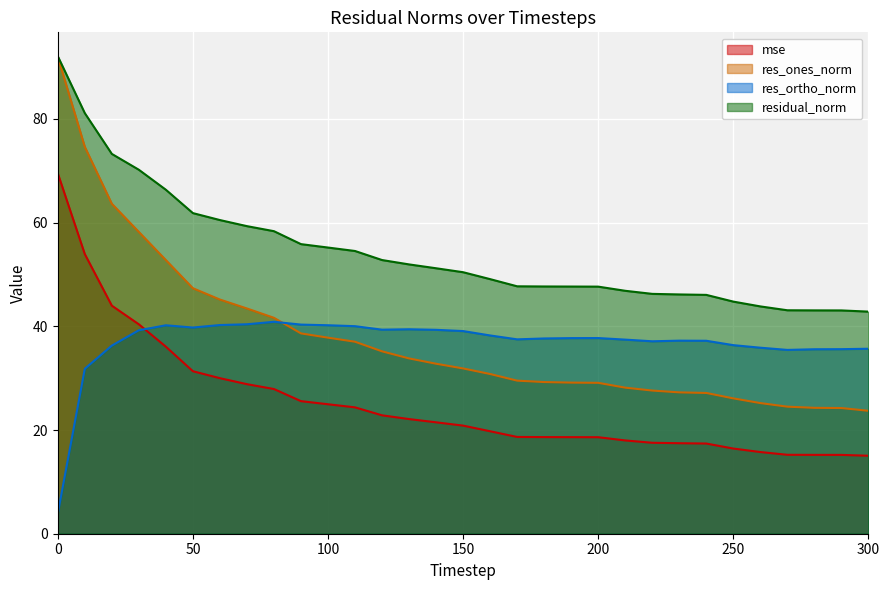

Which series has the widest spread of values?

res_ones_norm